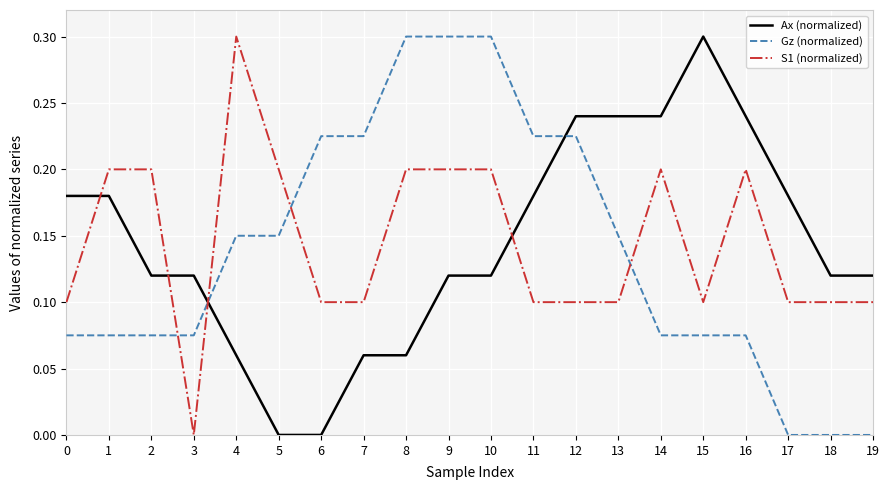

What is the total value across all series at 13?

0.5